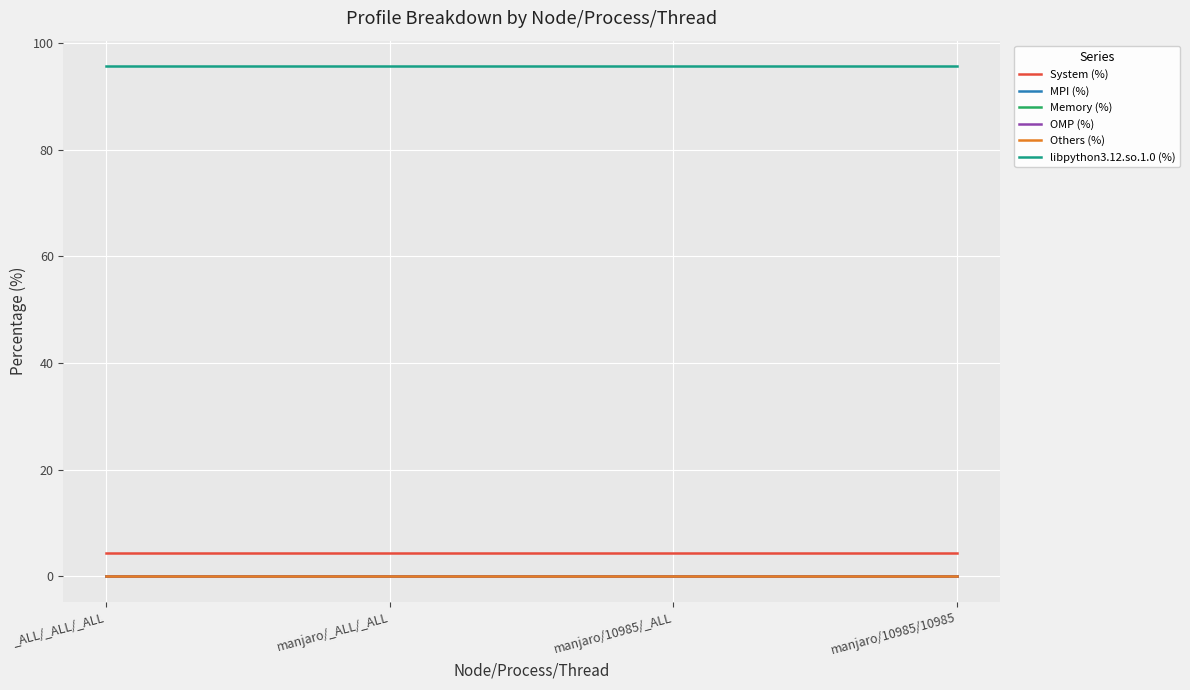

True or false: Memory (%) has a value of 0.0 at manjaro/10985/_ALL.

True